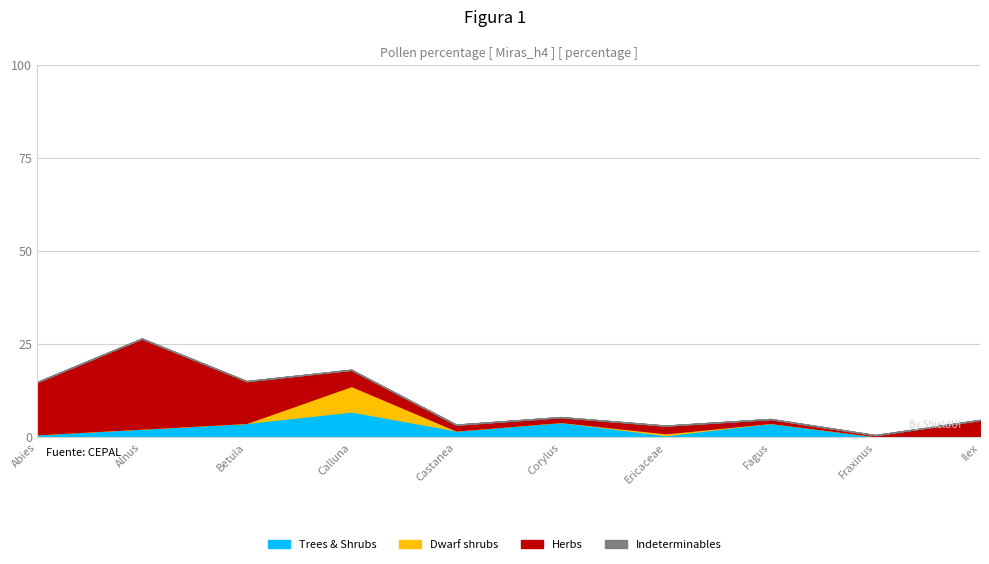

Rank the categories by Herbs value from lowest to highest.

Fraxinus, Fagus, Corylus, Castanea, Ericaceae, Calluna, Ilex, Betula, Abies, Alnus